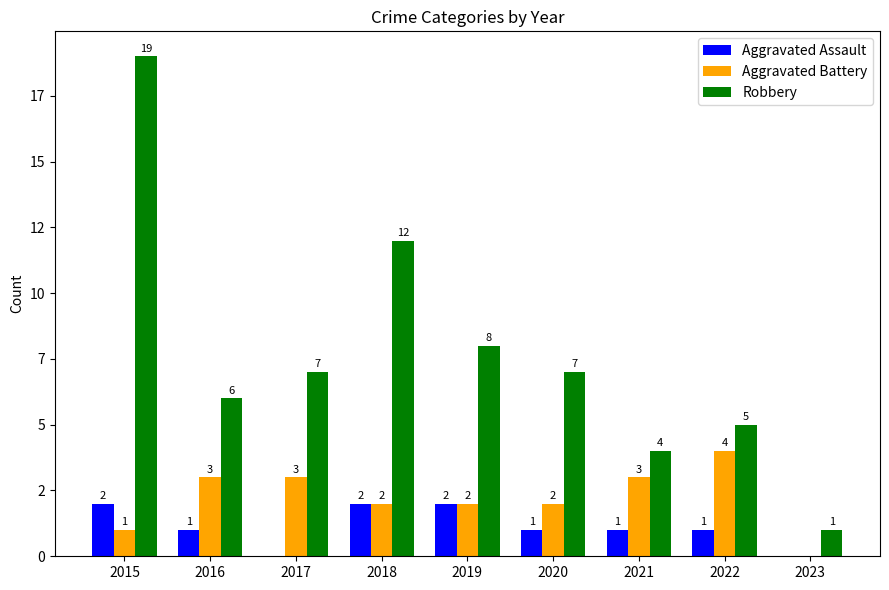

Which category has the lowest value in the Aggravated Assault series?

2017